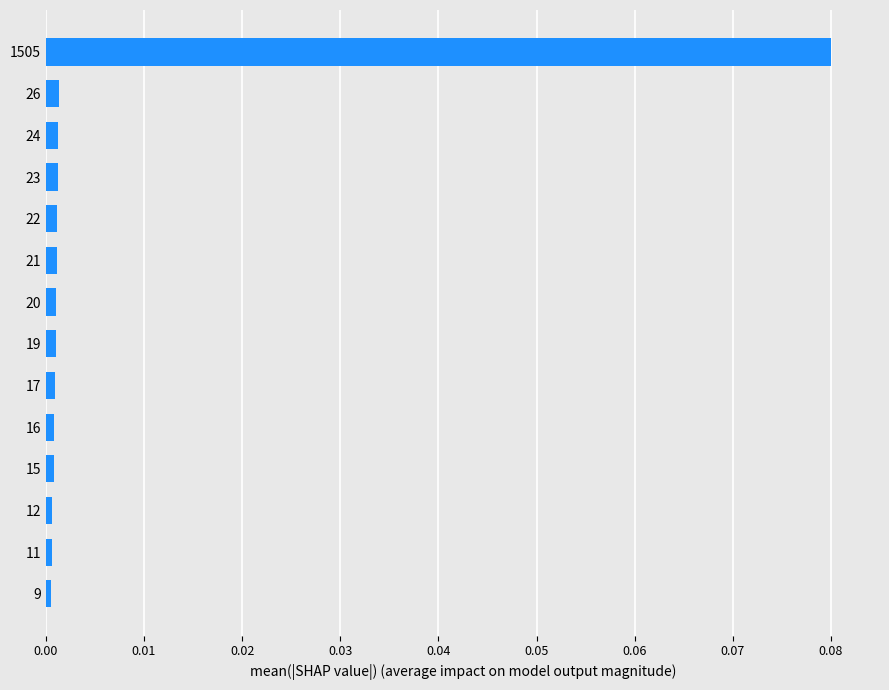

How many categories are shown in the chart?

14